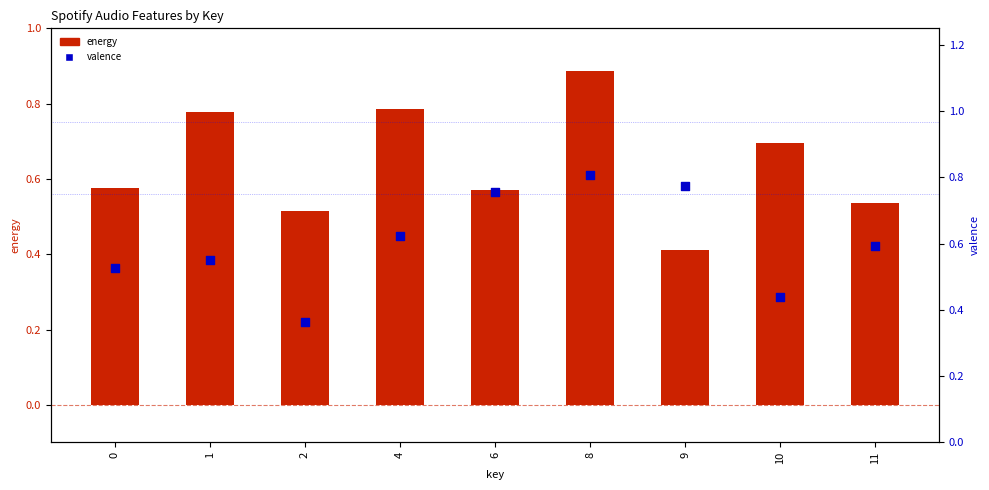

What are all the series names shown in the legend?

energy, valence